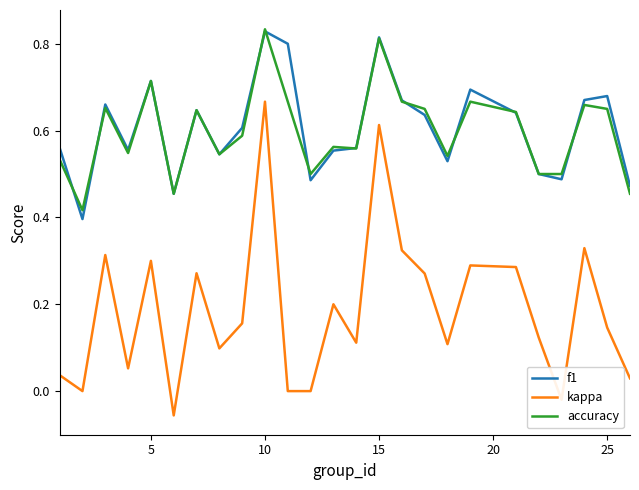

Which series has the widest spread of values?

kappa